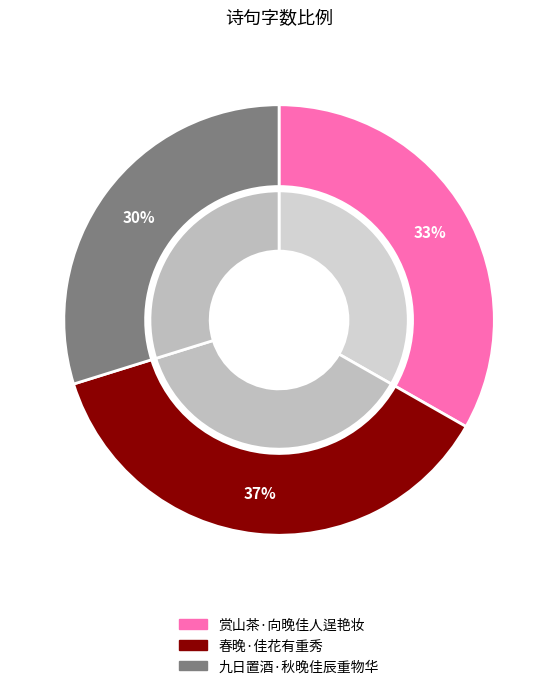

Which category has the smallest portion of the pie?

九日置酒·秋晚佳辰重物华